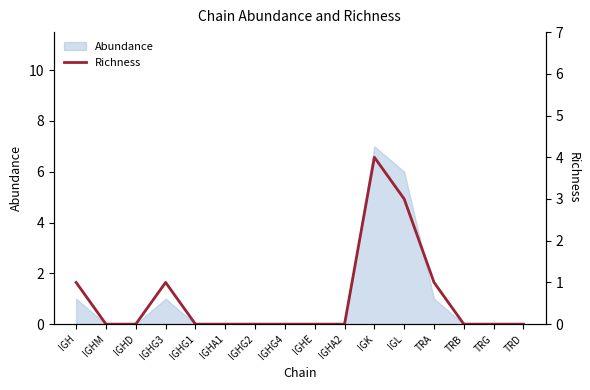

Rank the categories by value from highest to lowest.

IGK, IGL, IGH, IGHG3, TRA, IGHM, IGHD, IGHG1, IGHA1, IGHG2, IGHG4, IGHE, IGHA2, TRB, TRG, TRD